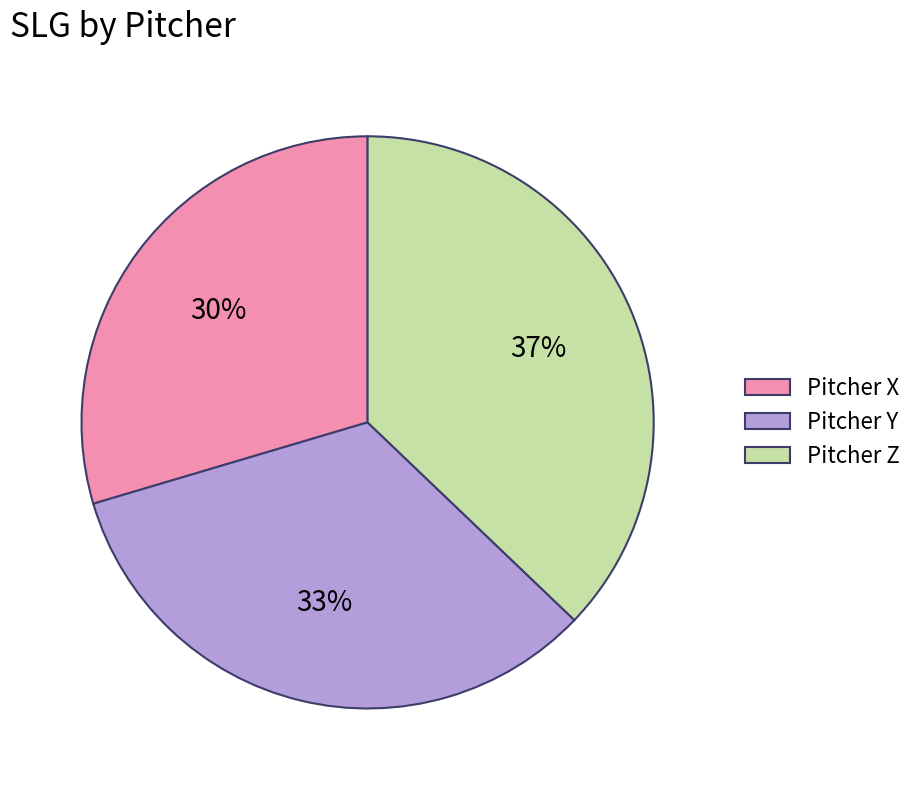

How many segments does this pie chart have?

3